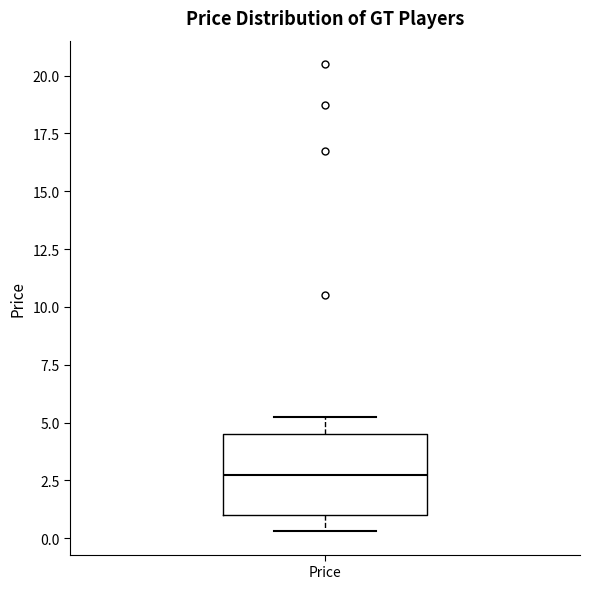

Read this box plot against the y-axis: the position of the median line, the range covered by the box, and the ends of both whiskers. The values are not printed on the chart, so give them approximately, as read against the axis.

median 3.0, box 1.0 to 4.5, whiskers 0.5 to 5.5